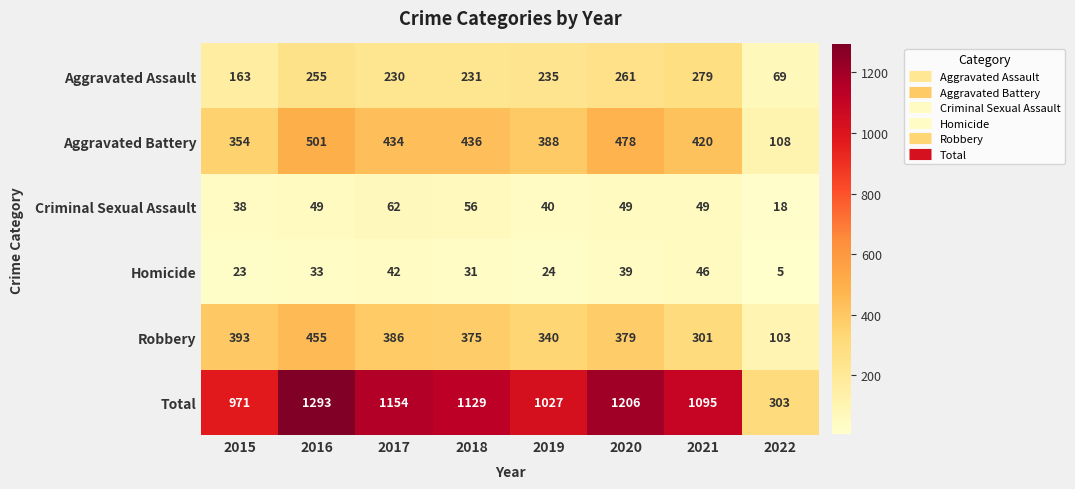

What is the greatest value displayed?

1293